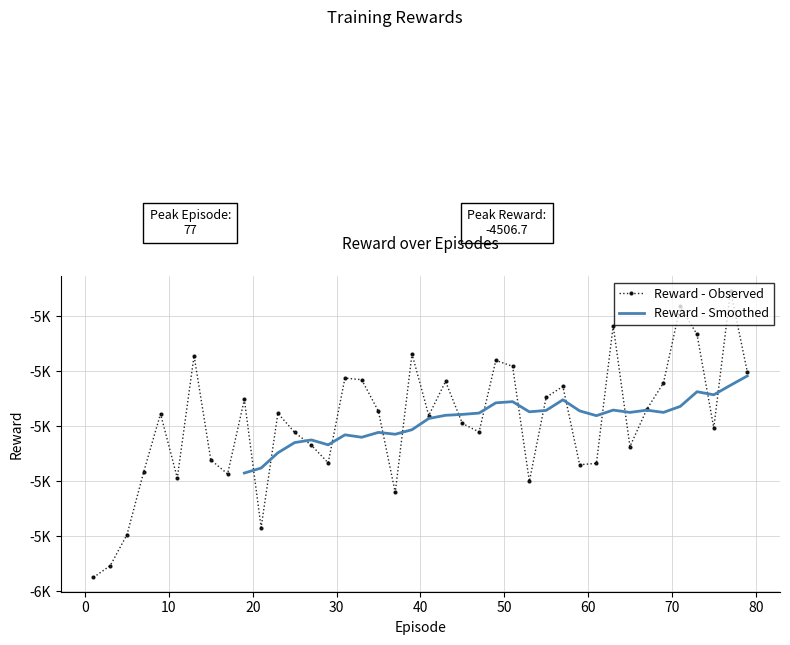

Reading left to right, list all the values displayed in this chart.

-5548.9	-5506.2	-5393.3	-5164.5	-4954.1	-5187.8	-4742.6	-5121.7	-5172.7	-4901.8	-5367.6	-4952.0	-5021.8	-5068.4	-5132.4	-4824.2	-4830.1	-4944.9	-5240.1	-4736.3	-4960.4	-4836.4	-4989.0	-5020.1	-4760.0	-4781.1	-5199.5	-4894.2	-4854.4	-5139.2	-5134.2	-4633.6	-5073.1	-4938.2	-4841.5	-4563.6	-4665.5	-5005.4	-4506.7	-4801.6